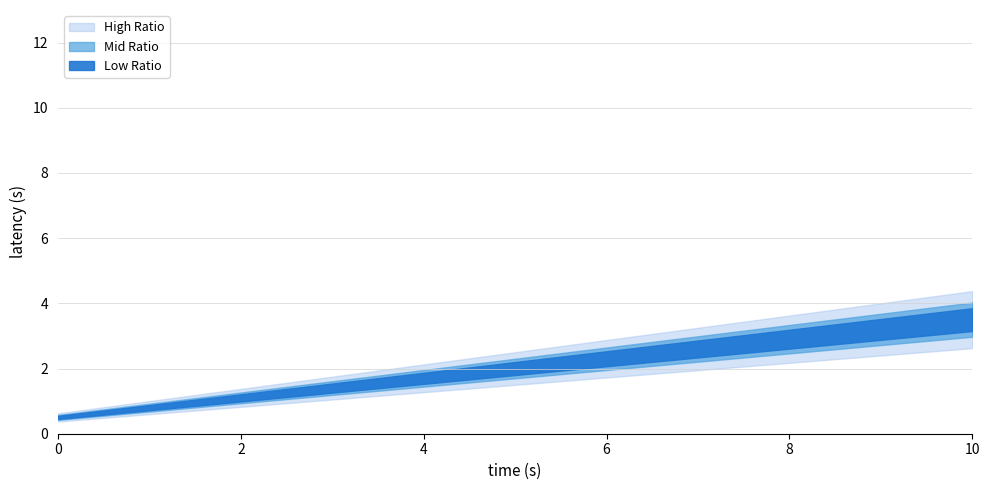

True or false: High Ratio has a value of 0.0 at 2.

False